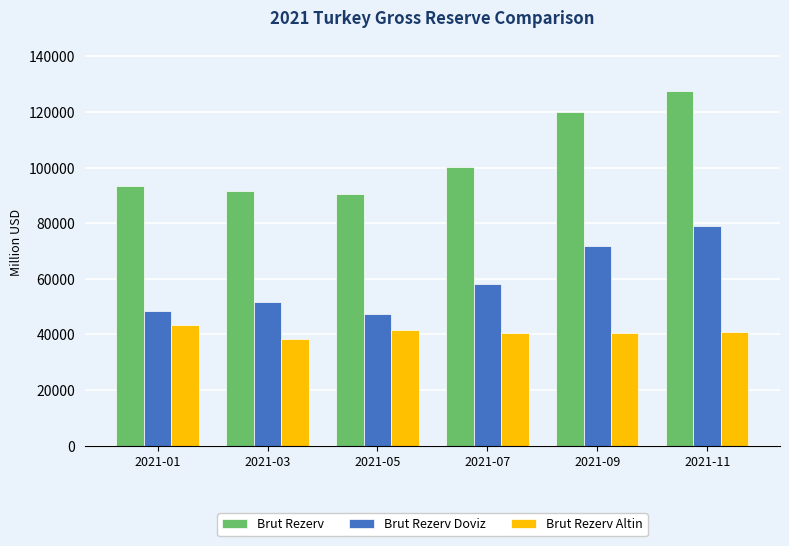

How many bars are there in total?

18